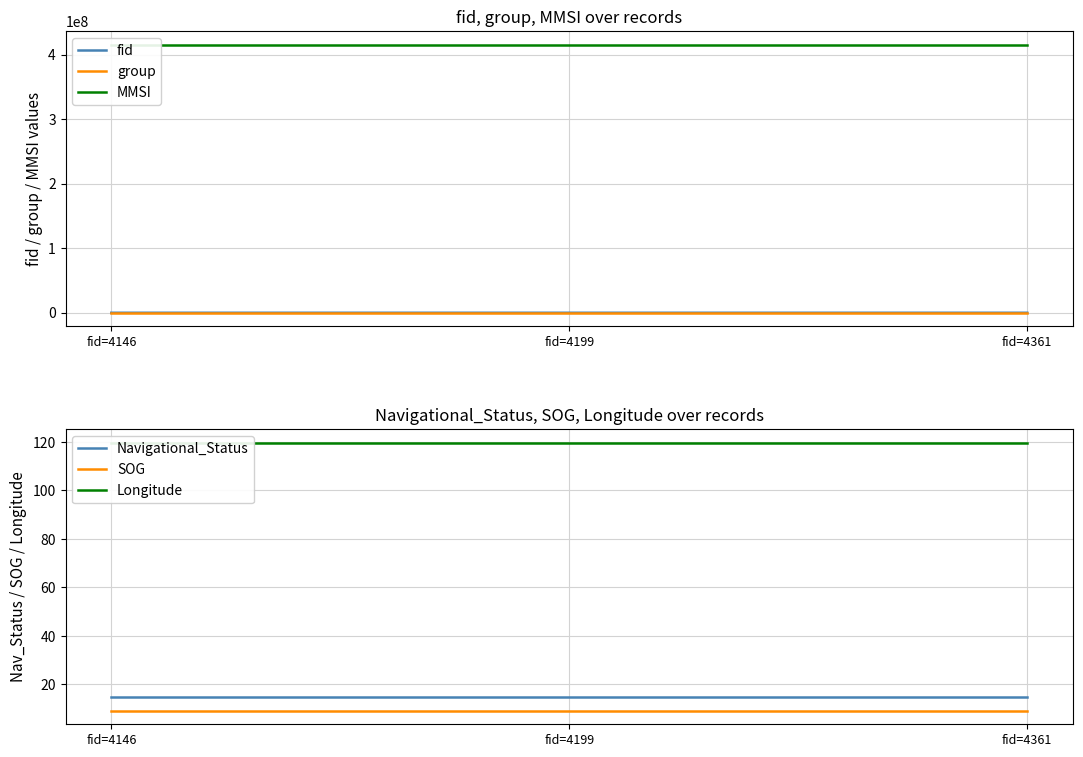

What are all the series names shown in the legend?

fid, group, MMSI, Navigational_Status, SOG, Longitude